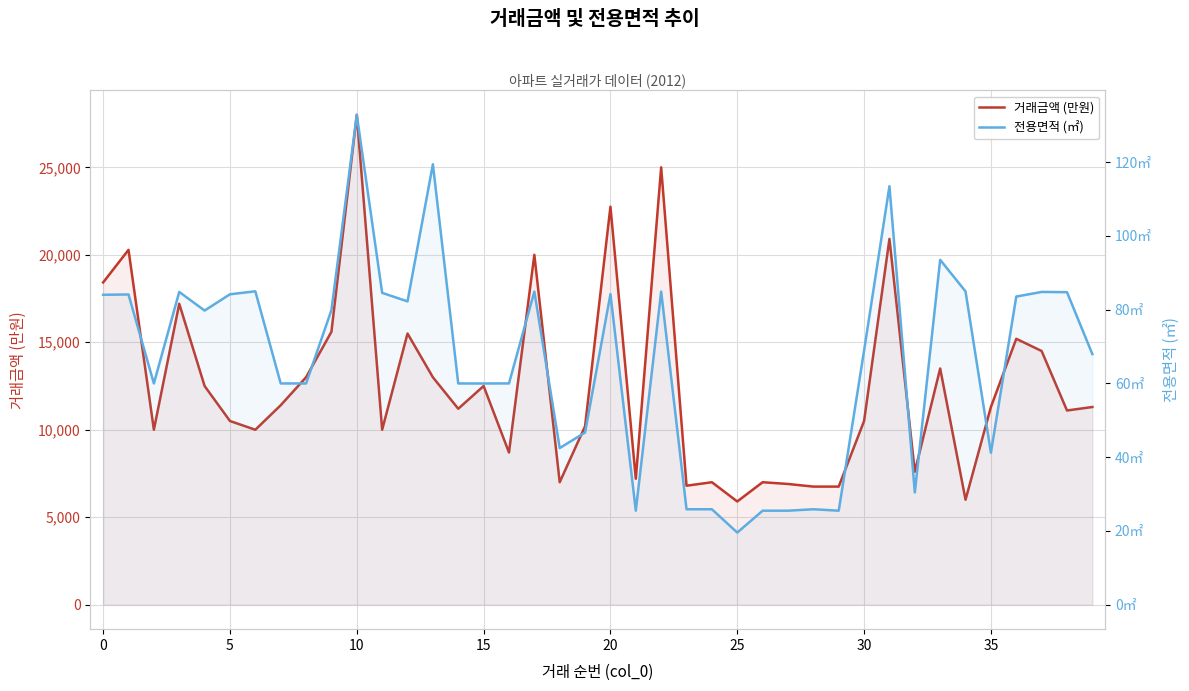

At which category does the chart reach its minimum across all series?

25